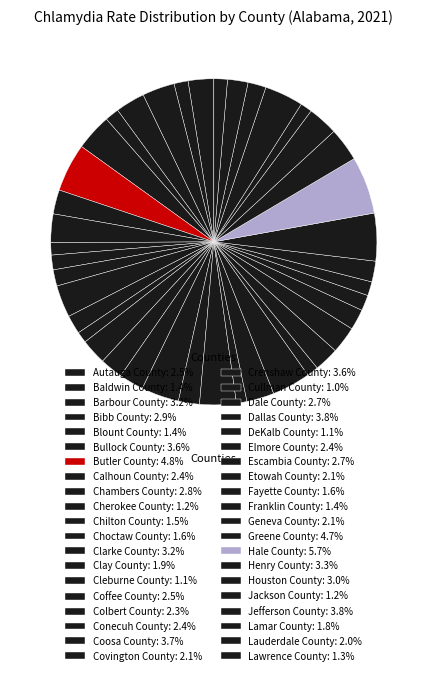

Count the number of slices in the pie.

40